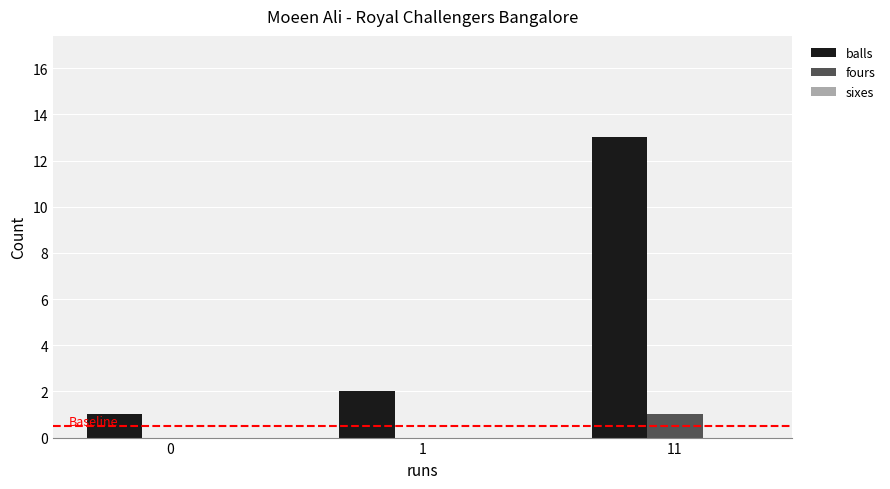

What is the sum of all balls values?

16